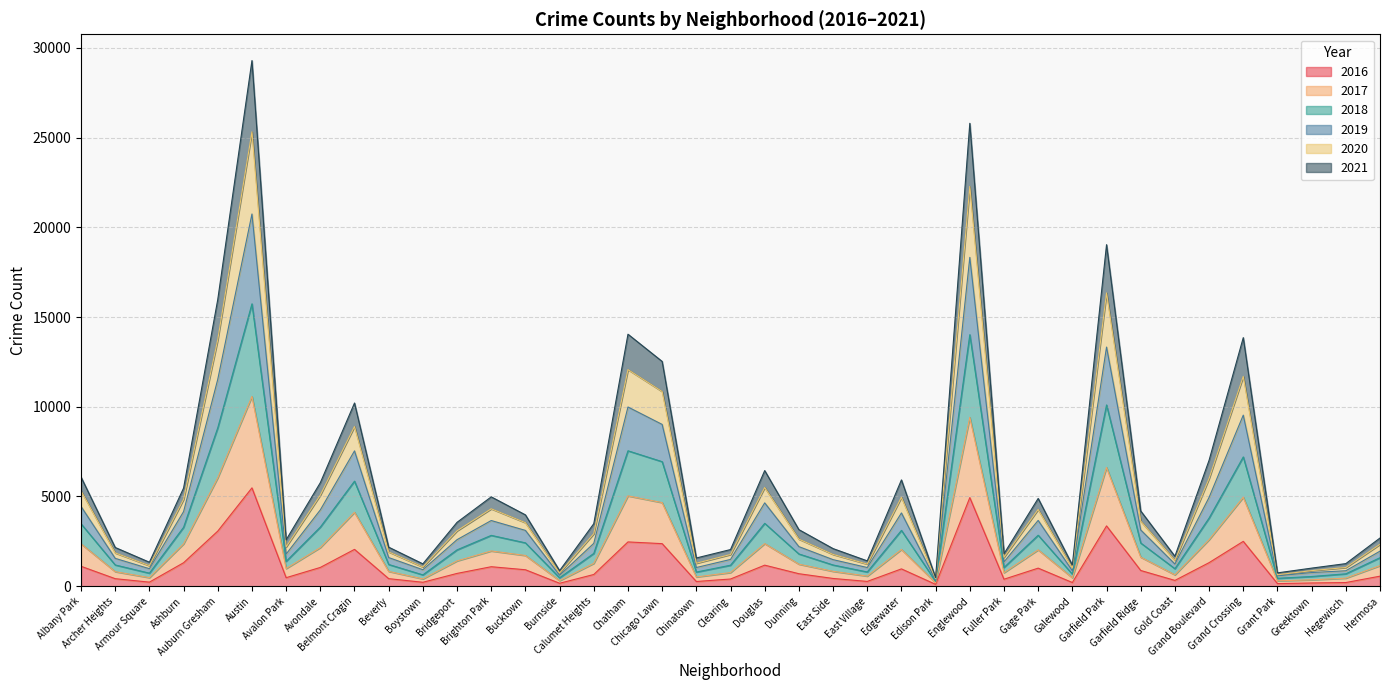

How many lines are shown in the chart?

6